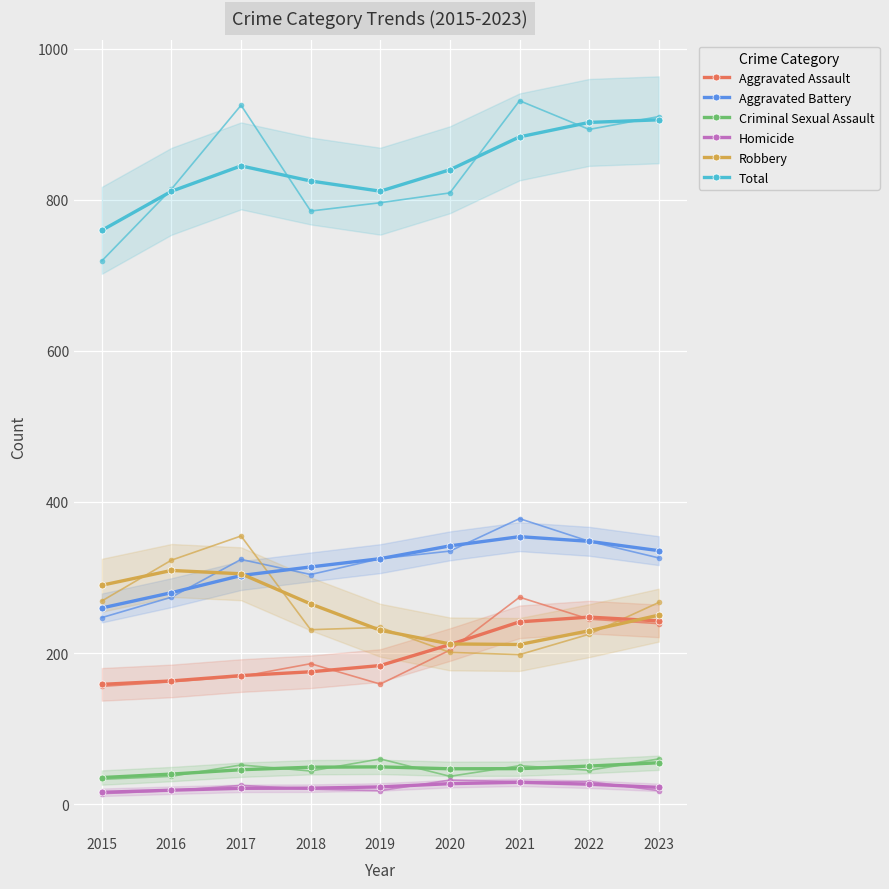

How many lines are shown in the chart?

6